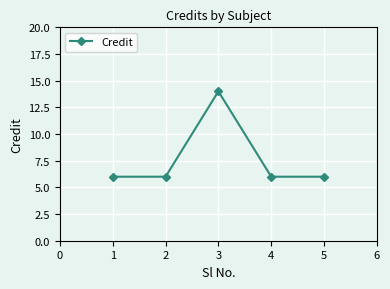

What is the maximum value shown in the chart?

14